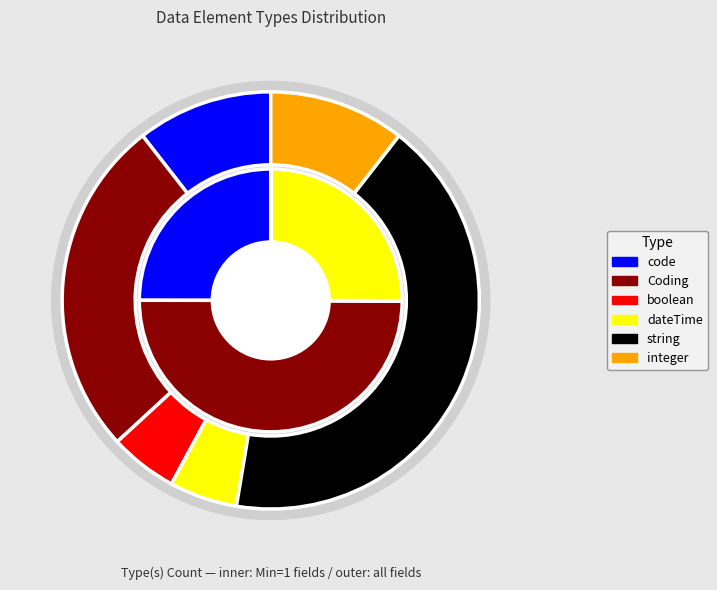

Which has a higher value, dateTime or code?

dateTime